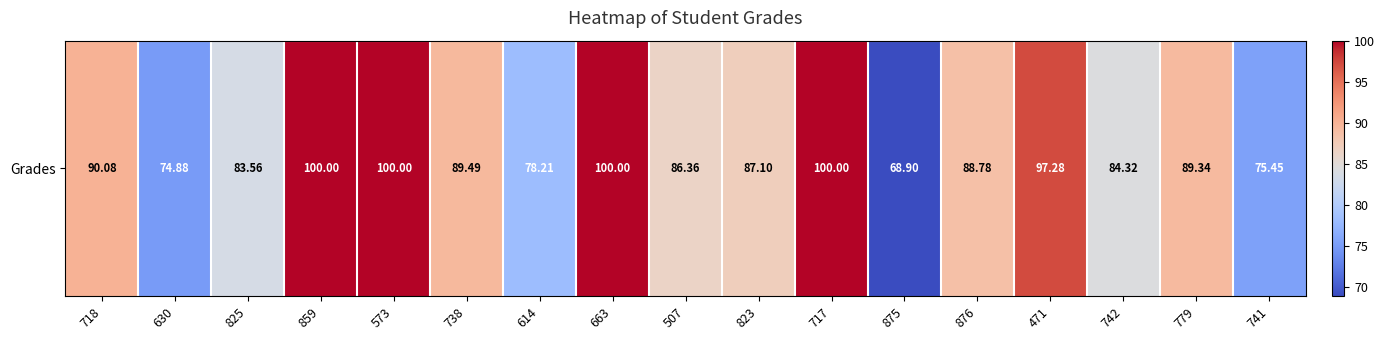

How many series are shown in this chart?

1